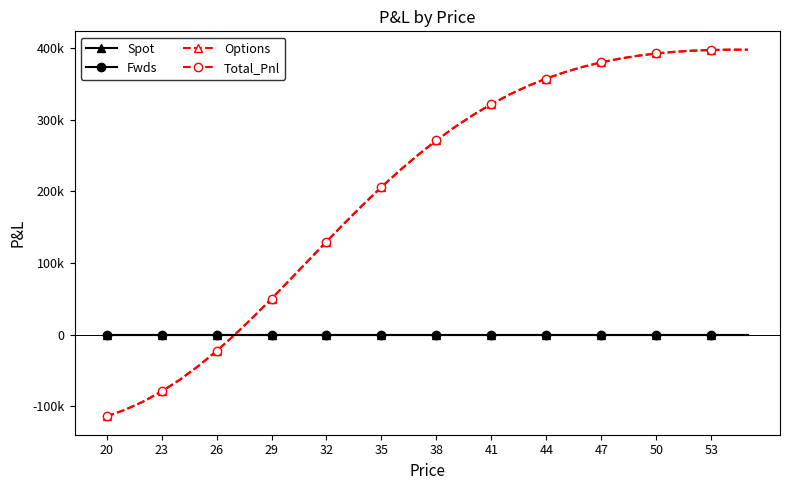

What is the greatest value displayed?

398171.8